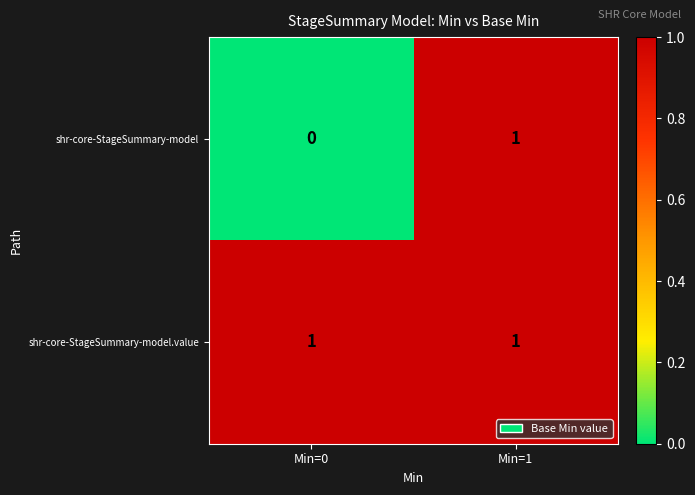

Reading left to right, transcribe all the data shown in this chart.

shr-core-StageSummary-model: Min=0=0	Min=1=1
shr-core-StageSummary-model.value: Min=0=1	Min=1=1